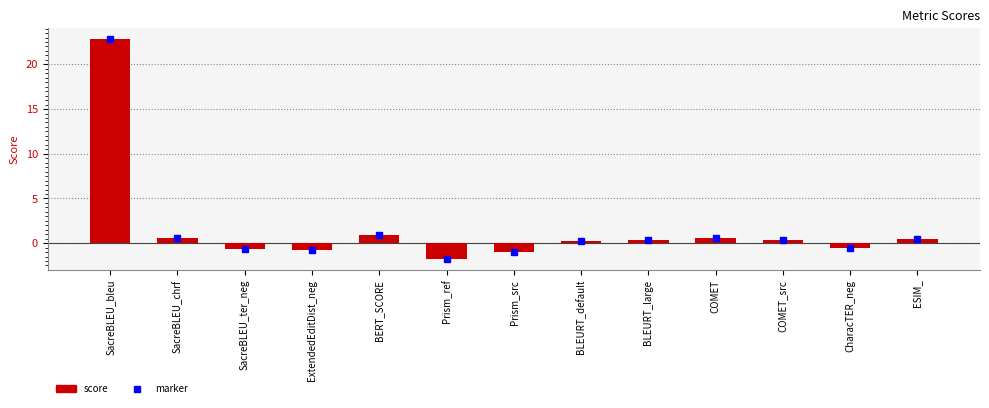

The chart shows a value of 0.5 at ESIM_. True or false?

True